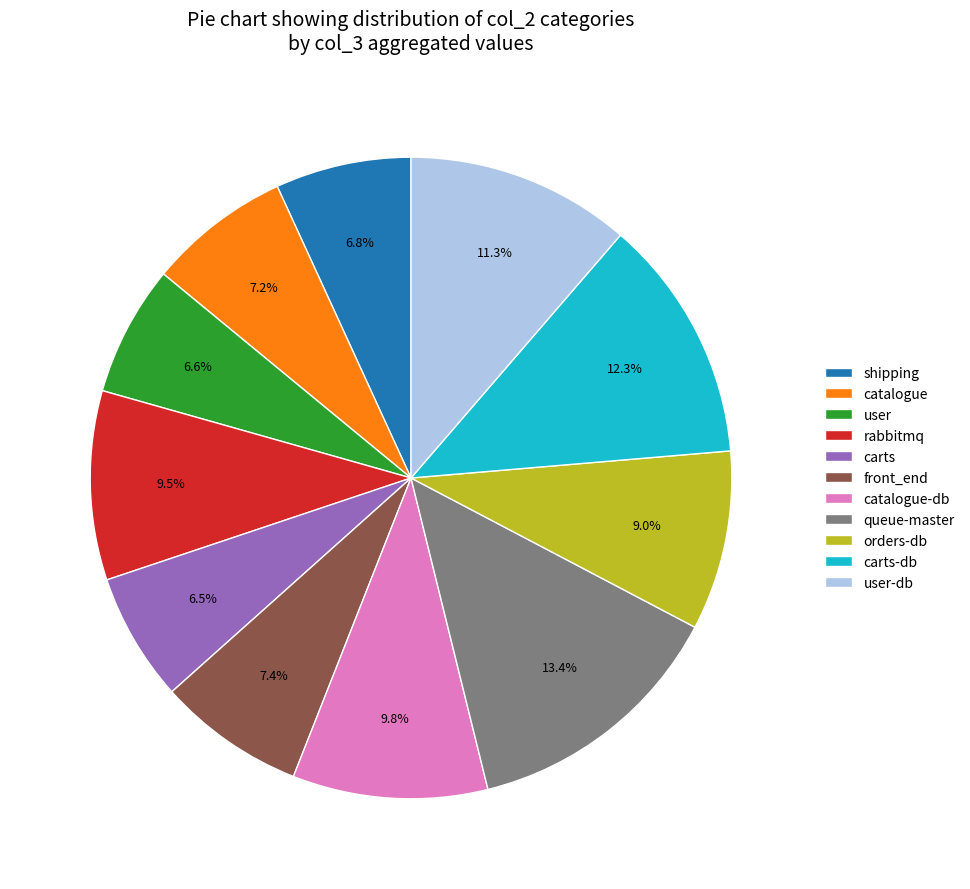

Is the sum of front_end and user greater than half?

No